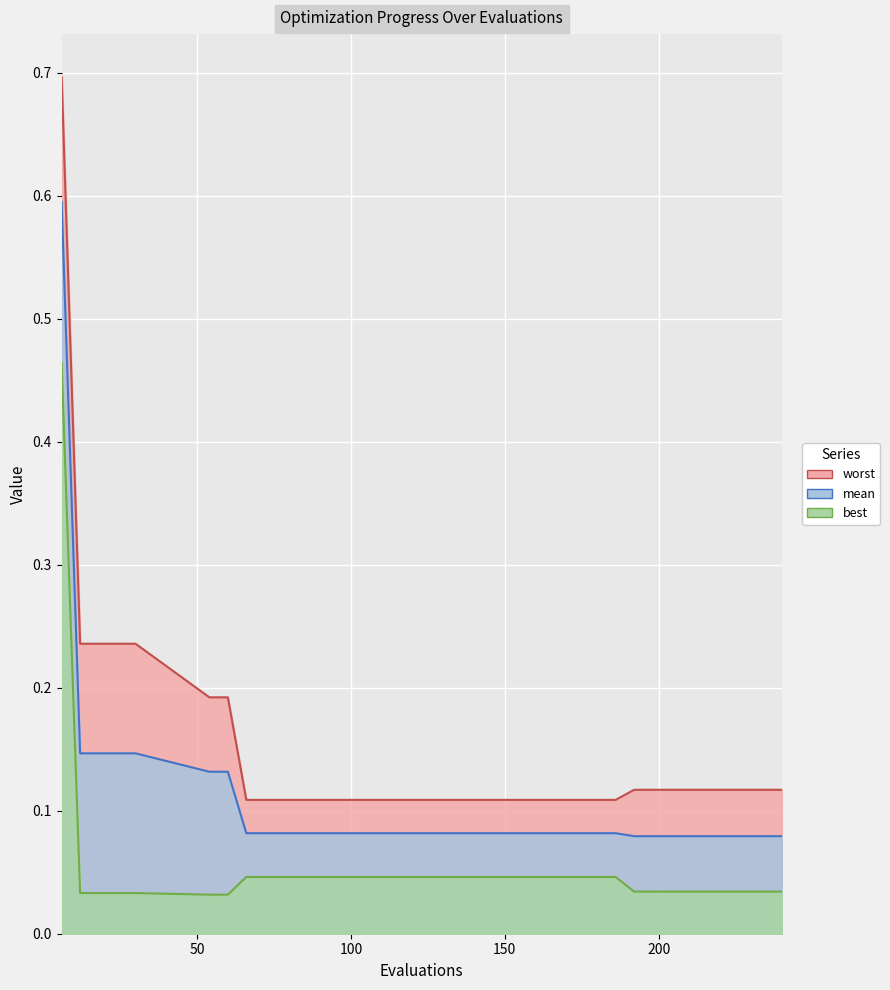

Reading left to right, what are all the values shown in this chart?

mean: 6=0.6	12=0.1	18=0.1	24=0.1	30=0.1	54=0.1	60=0.1	66=0.1	90=0.1	102=0.1	114=0.1	126=0.1	138=0.1	150=0.1	186=0.1	192=0.1	204=0.1	216=0.1	228=0.1	240=0.1
best: 6=0.5	12=0.0	18=0.0	24=0.0	30=0.0	54=0.0	60=0.0	66=0.0	90=0.0	102=0.0	114=0.0	126=0.0	138=0.0	150=0.0	186=0.0	192=0.0	204=0.0	216=0.0	228=0.0	240=0.0
worst: 6=0.7	12=0.2	18=0.2	24=0.2	30=0.2	54=0.2	60=0.2	66=0.1	90=0.1	102=0.1	114=0.1	126=0.1	138=0.1	150=0.1	186=0.1	192=0.1	204=0.1	216=0.1	228=0.1	240=0.1